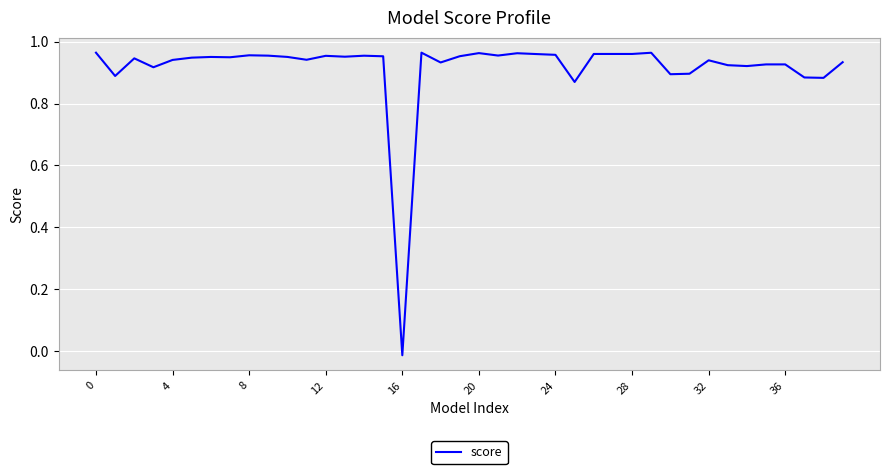

What is the label of the 31st point from the left?

30